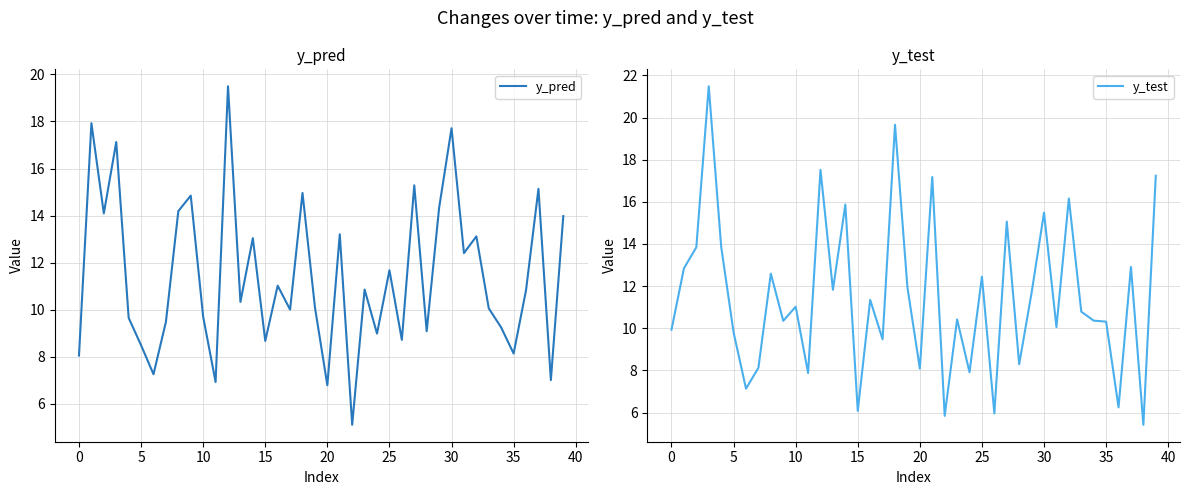

What is the difference between the maximum and minimum values in the y_test series?

16.1